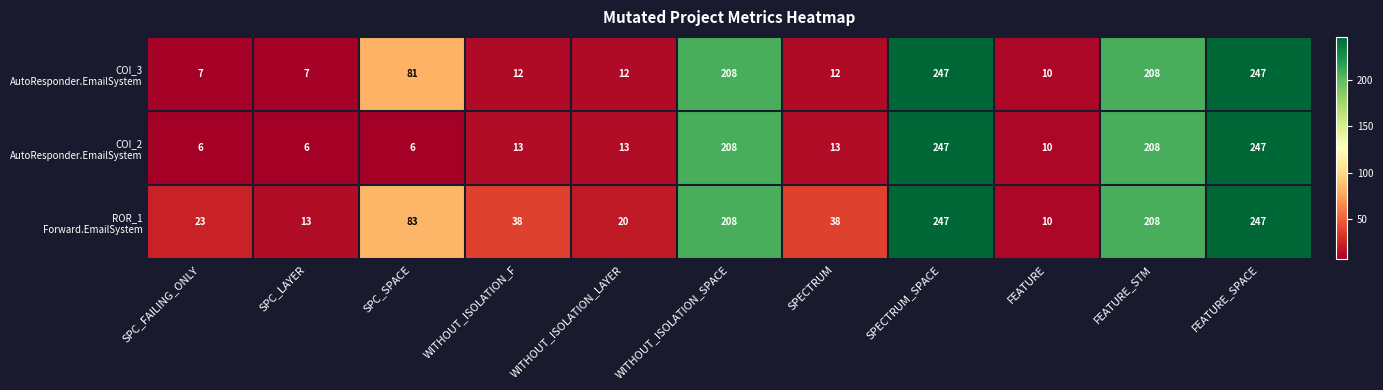

What is the total value across all series at WITHOUT_ISOLATION_F?

63